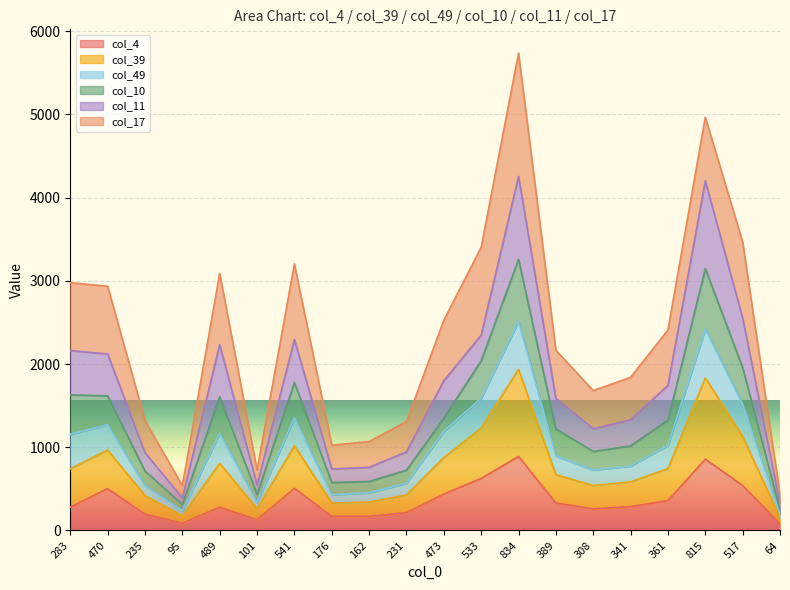

What are all the series names shown in the legend?

col_4, col_39, col_49, col_10, col_11, col_17